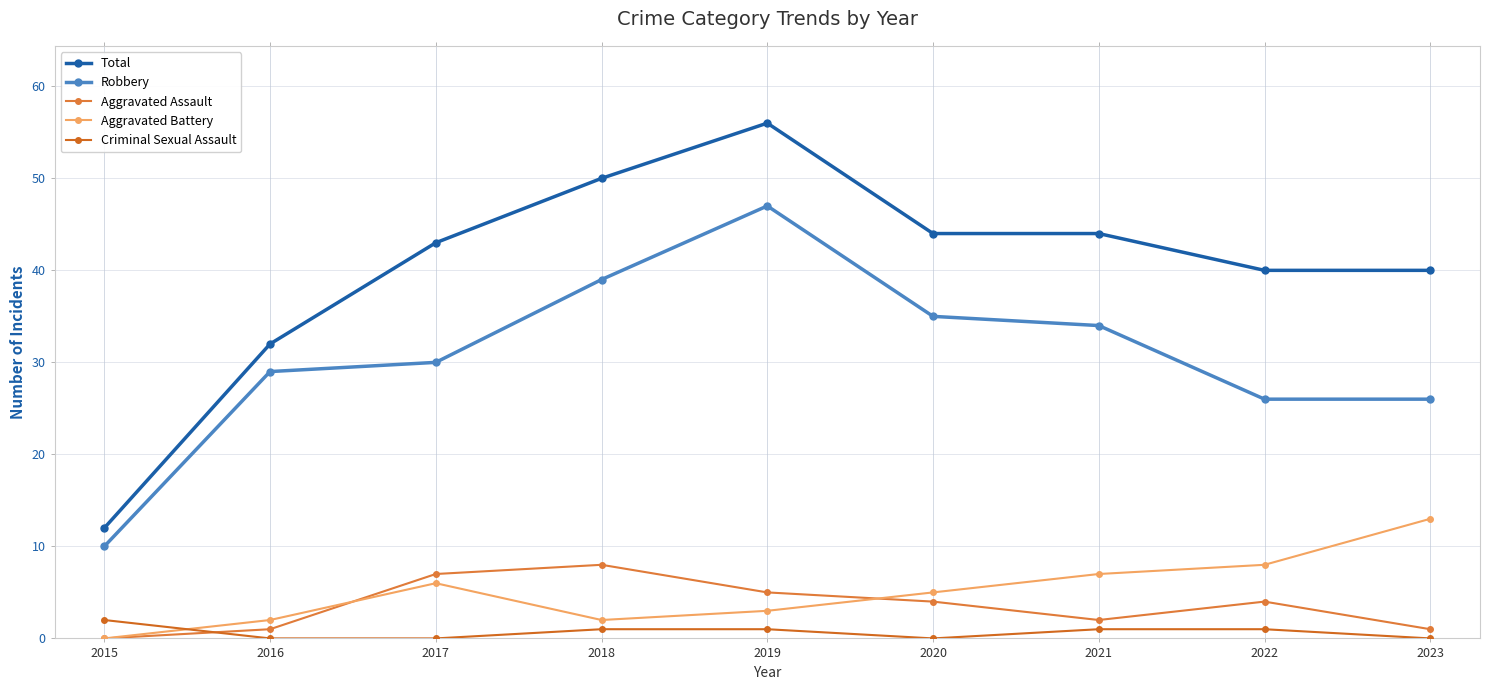

At 2018, list the series in order from largest to smallest.

Total, Robbery, Aggravated Assault, Aggravated Battery, Criminal Sexual Assault